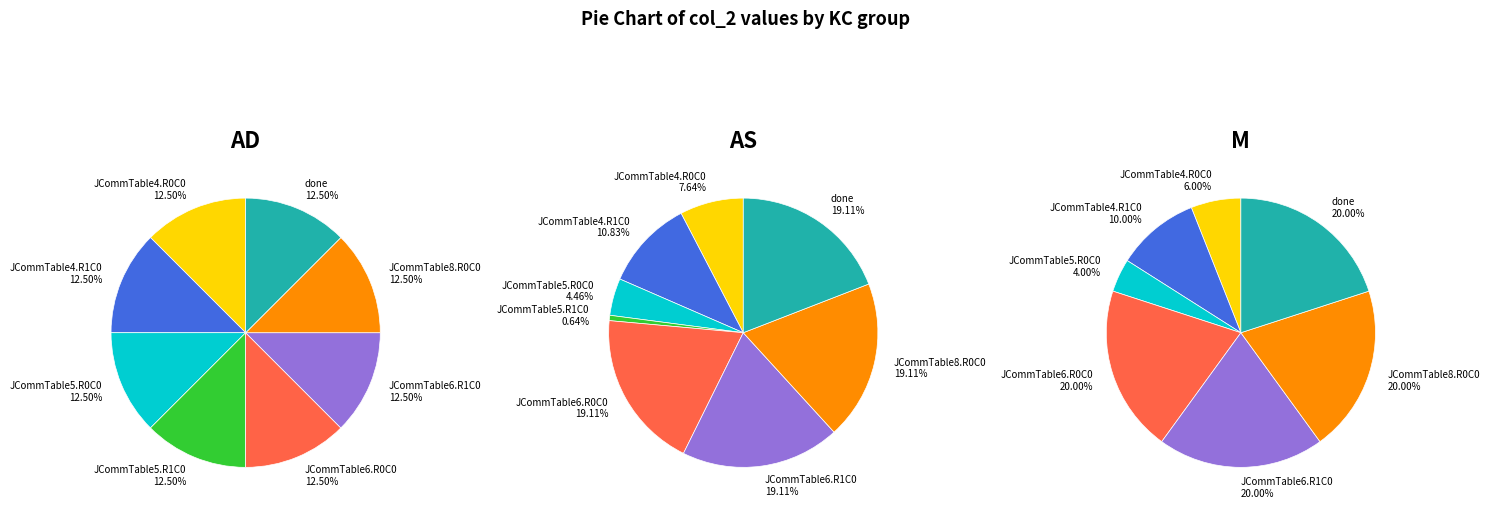

True or false: JCommTable6.R1C0 accounts for 7% of the total.

False